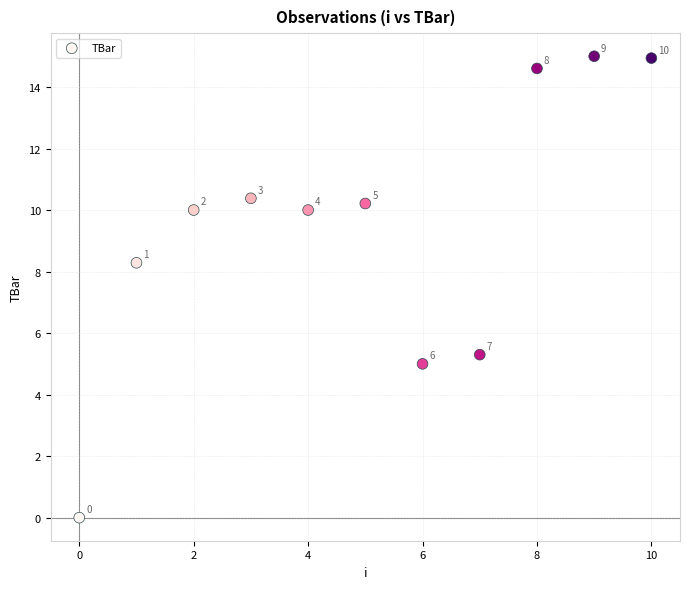

What Y value in the scatter plot is closest to 7?

8.3